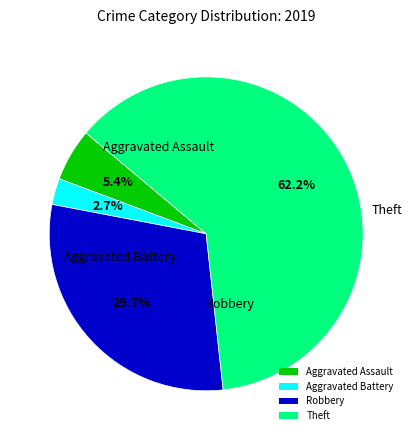

Is the sum of Aggravated Battery and Theft greater than half?

Yes